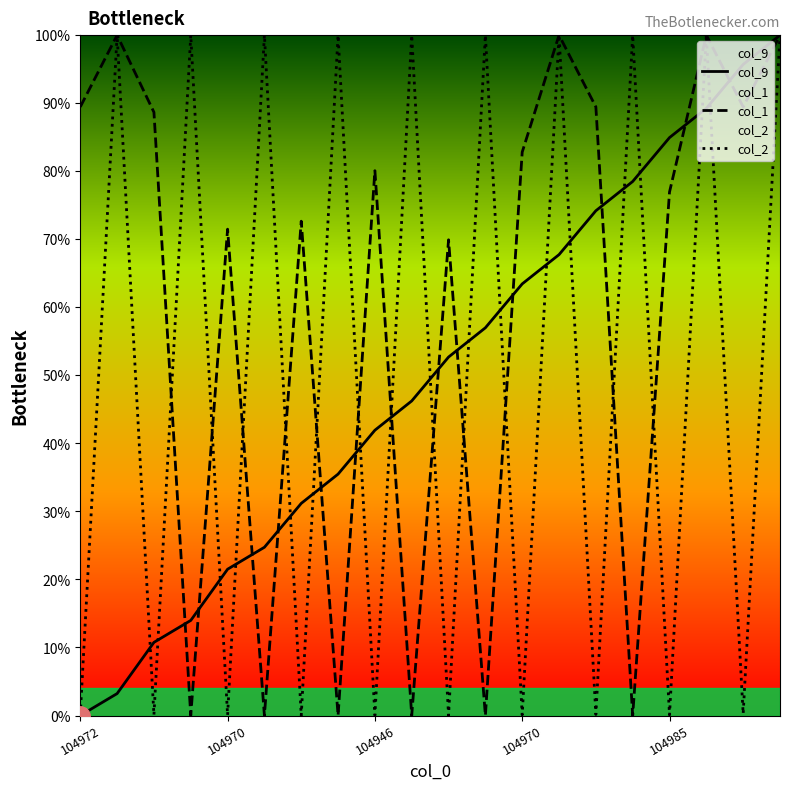

True or false: col_9 has a value of 140.3 at 104985.

False